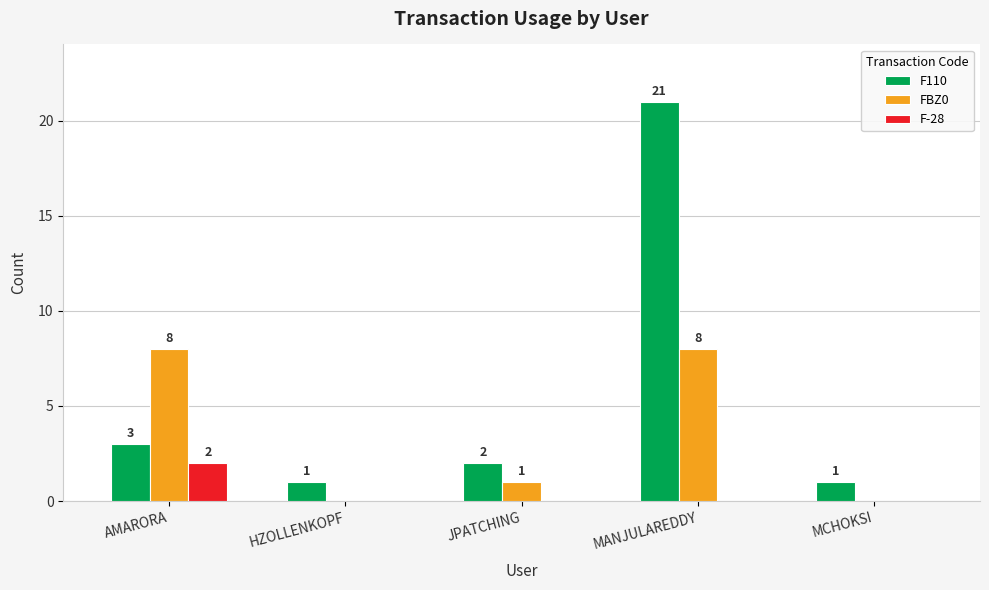

Which label corresponds to the largest value in the chart?

MANJULAREDDY